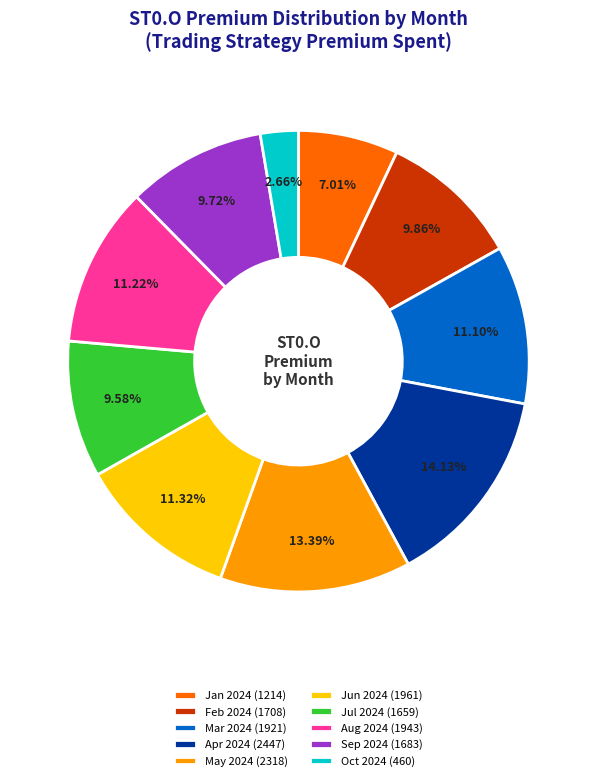

Which has a higher value, Oct 2024 (460) or May 2024 (2318)?

May 2024 (2318)